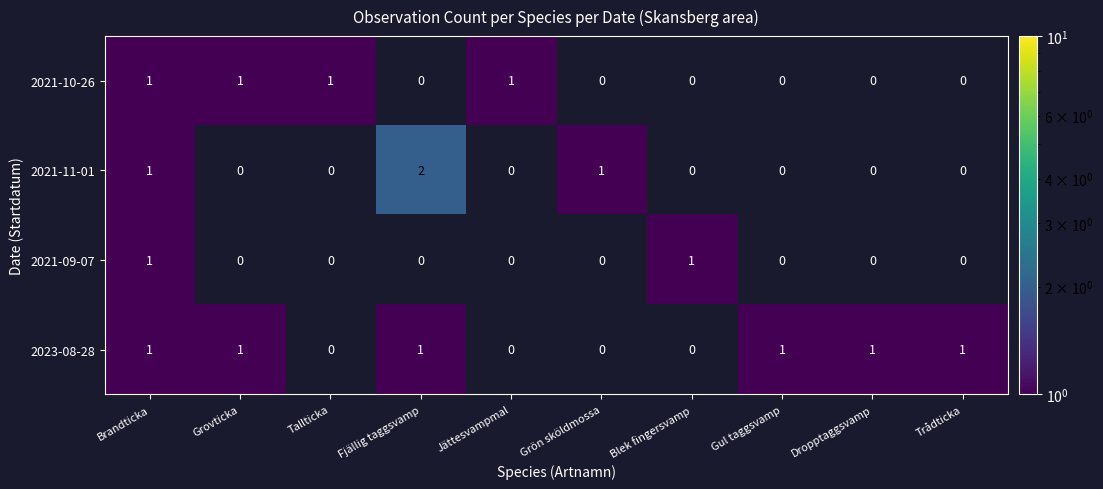

How many series are shown in this chart?

4